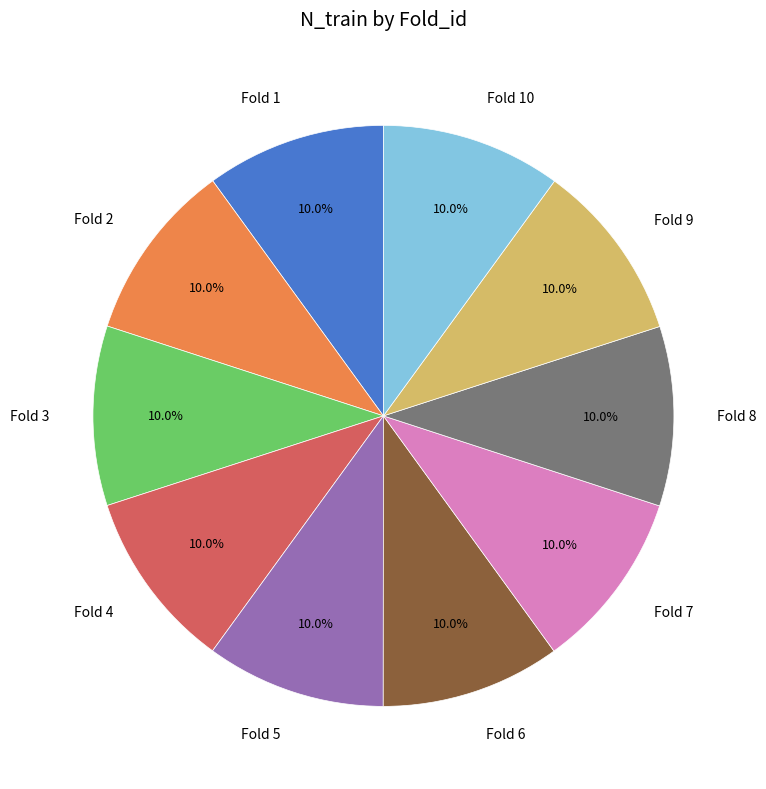

Approximately how many times larger is the value at Fold 3 compared to Fold 9?

1.0